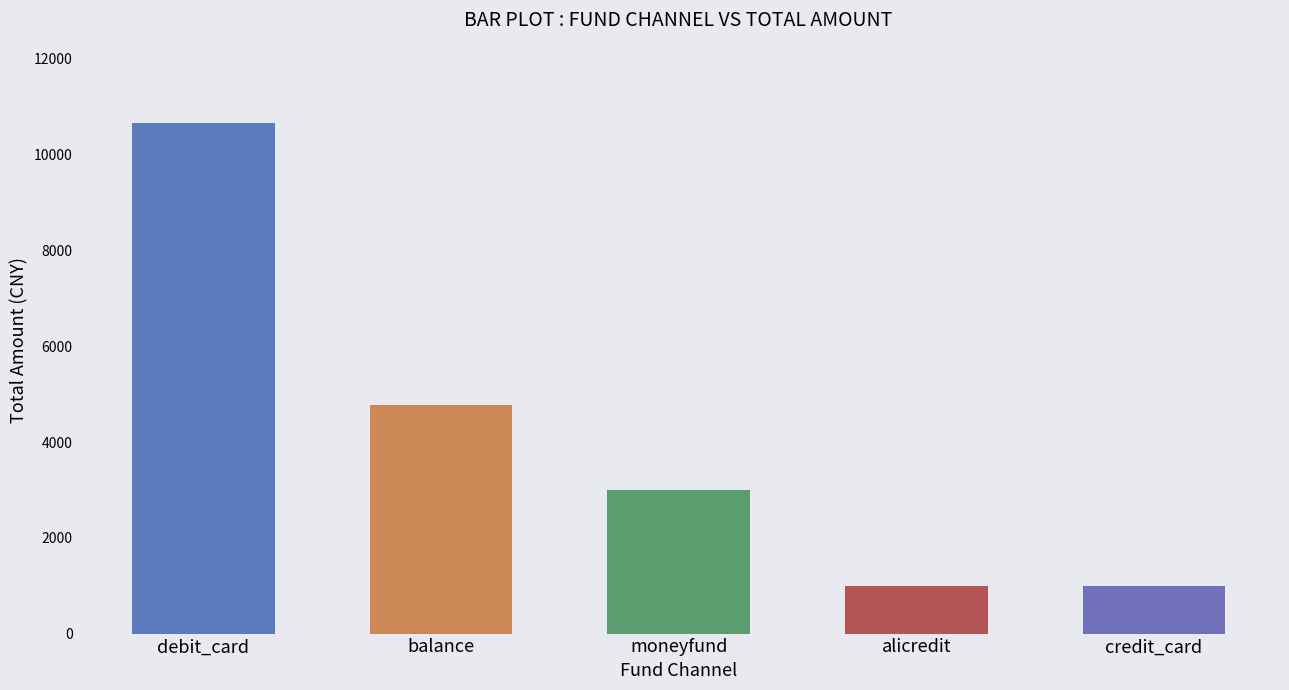

The chart shows a value of 3000.0 at moneyfund. True or false?

True